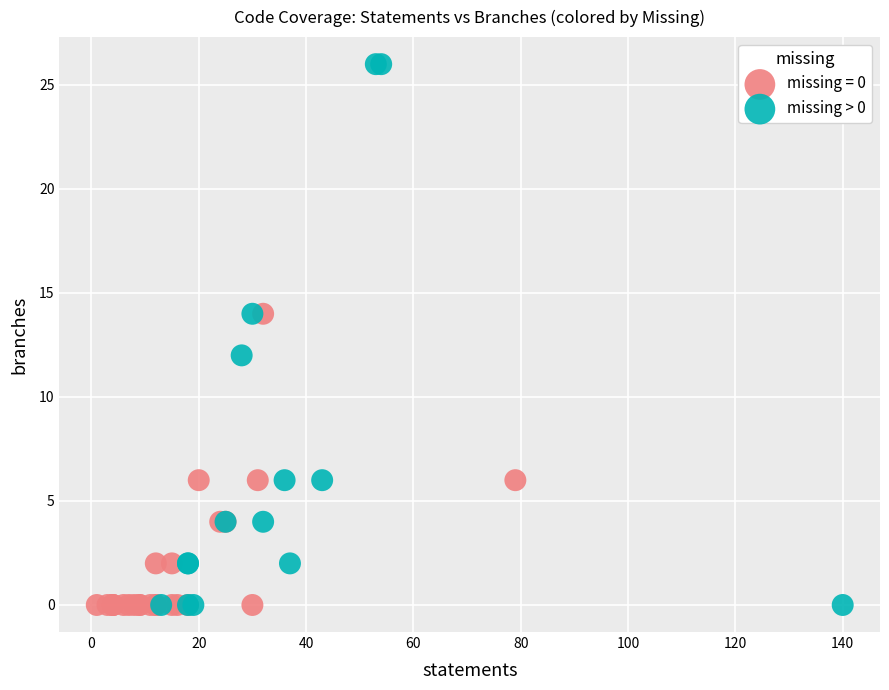

Which series has the largest Y range (max minus min)?

missing > 0